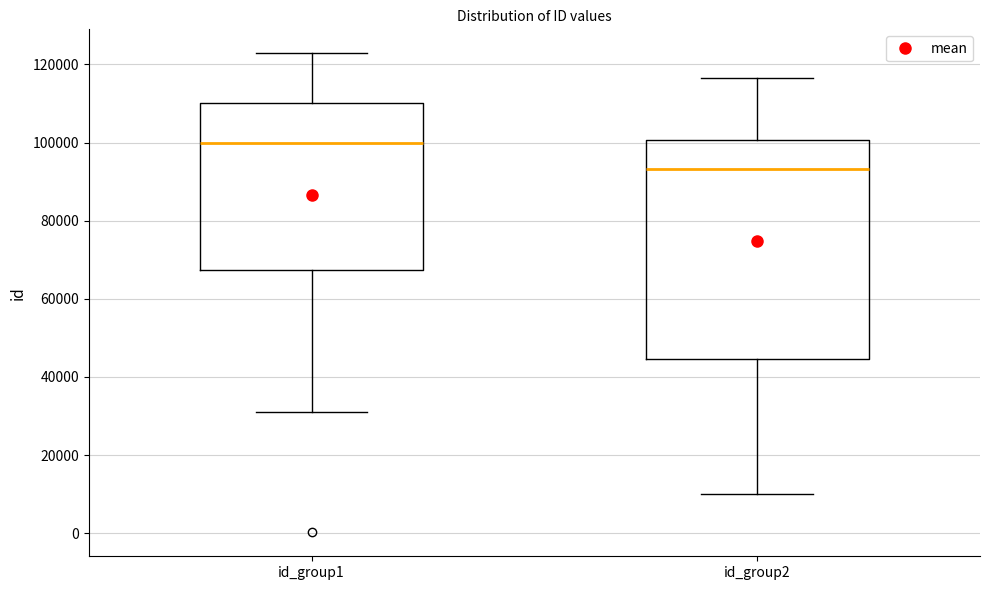

Reading left to right, transcribe this box plot: for each box, give where its median line is, the range the box spans, and where its two whiskers end, as read against the y-axis. The values are not printed on the chart, so give them approximately, as read against the axis.

id_group1: median 100000, box 68000 to 110000, whiskers 32000 to 122000
id_group2: median 94000, box 44000 to 100000, whiskers 10000 to 116000